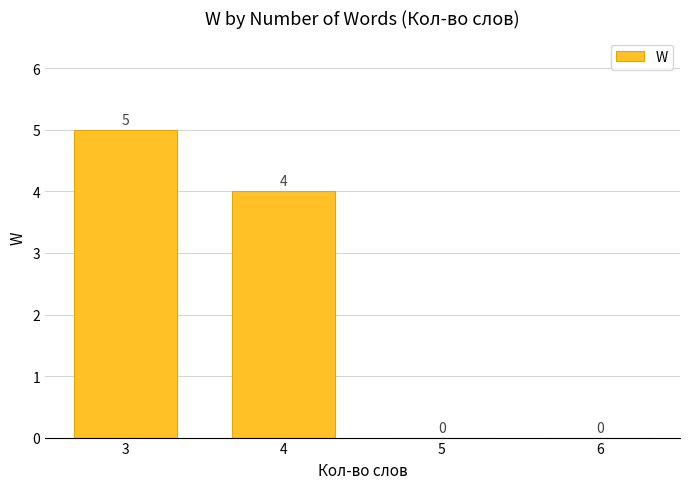

What is the sum of all values?

9